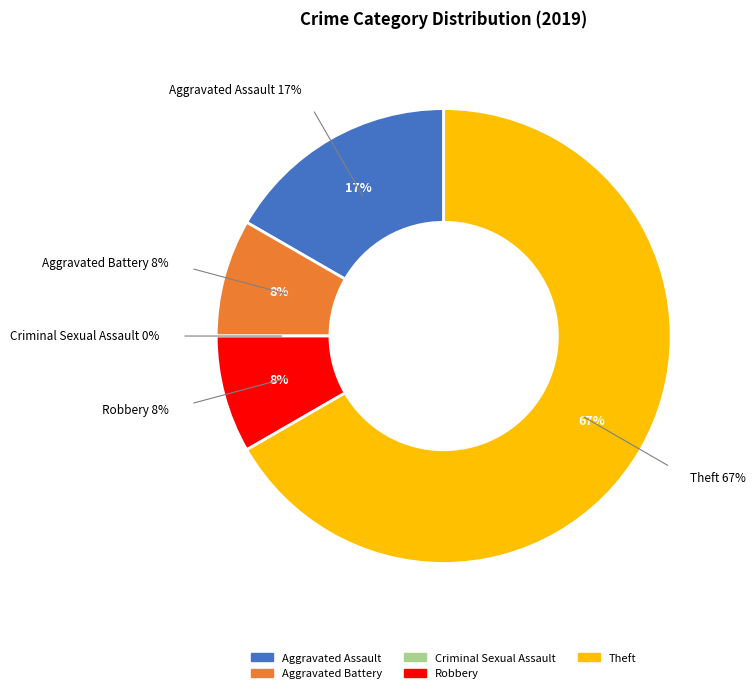

The Aggravated Assault slice represents 17% of the pie. True or false?

True